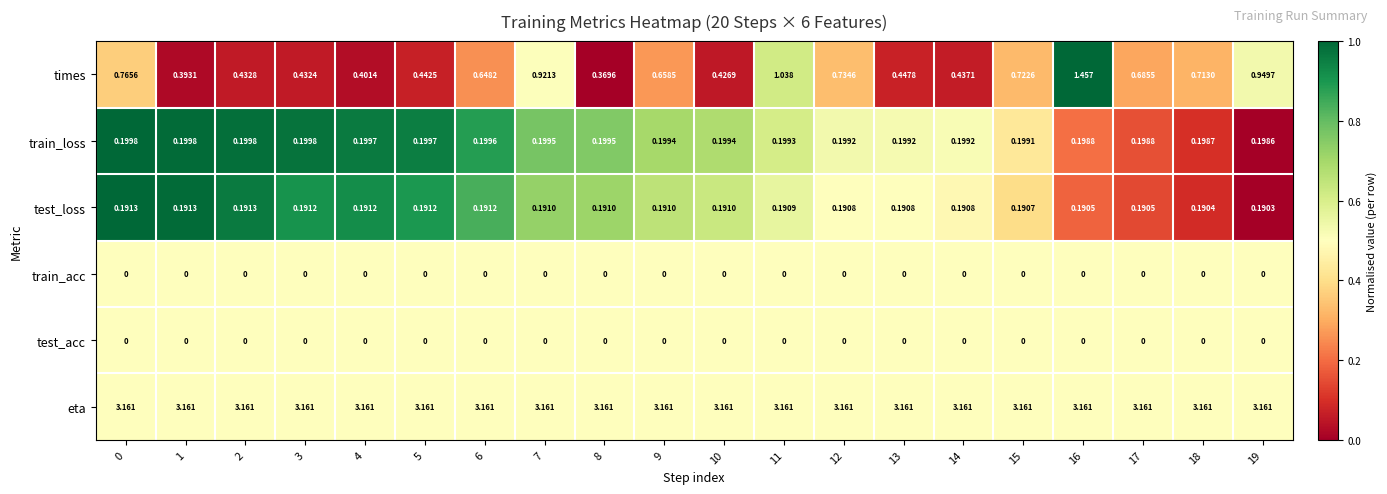

Which series has the widest spread of values?

times